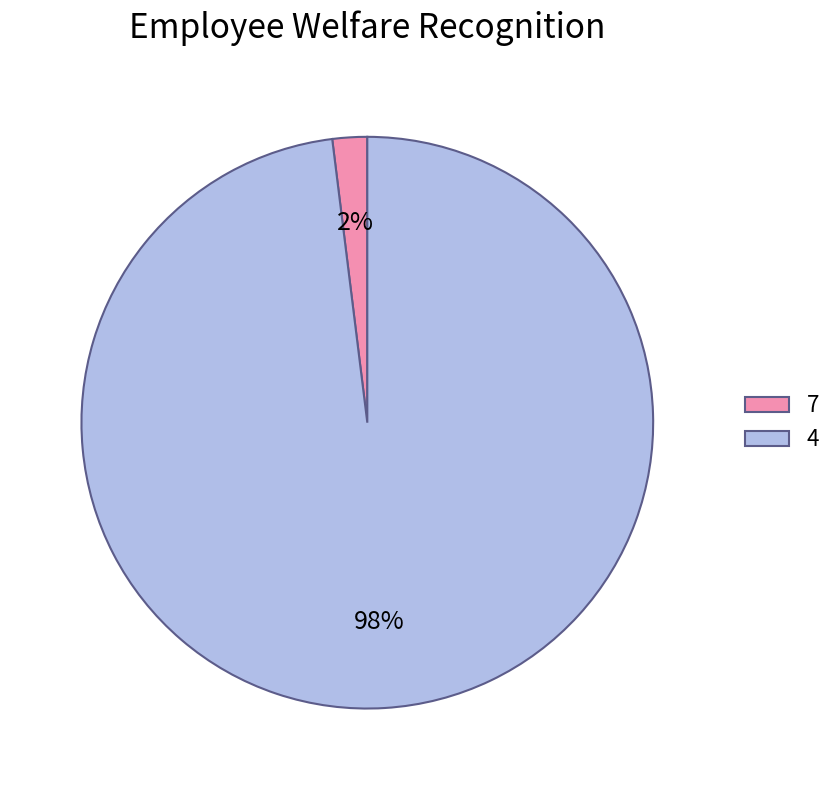

Between 7 and 4, which is larger?

4